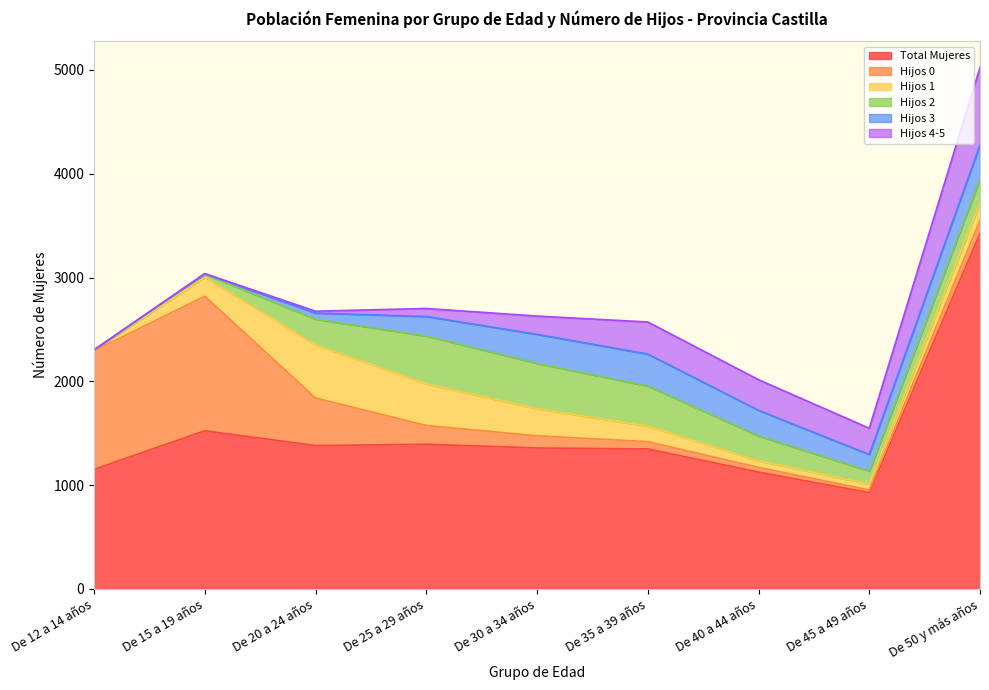

Reading right to left, transcribe all the data shown in this chart.

Total Mujeres: 3426	928	1126	1349	1358	1394	1381	1524	1152
Hijos 0: 127	26	45	70	117	181	459	1296	1142
Hijos 1: 167	55	64	149	261	401	512	183	8
Hijos 2: 229	126	239	387	437	461	247	30	1
Hijos 3: 329	160	247	308	280	188	59	4	0
Hijos 4-5: 746	253	295	309	176	77	18	1	0